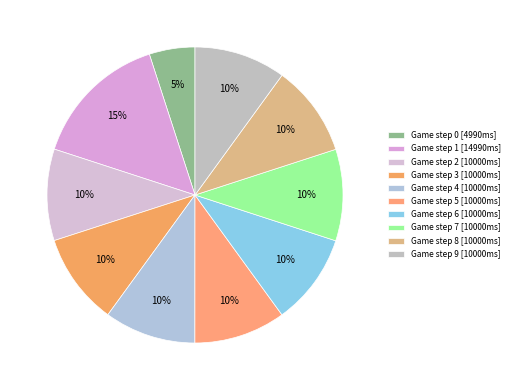

Does any single category account for the majority?

No